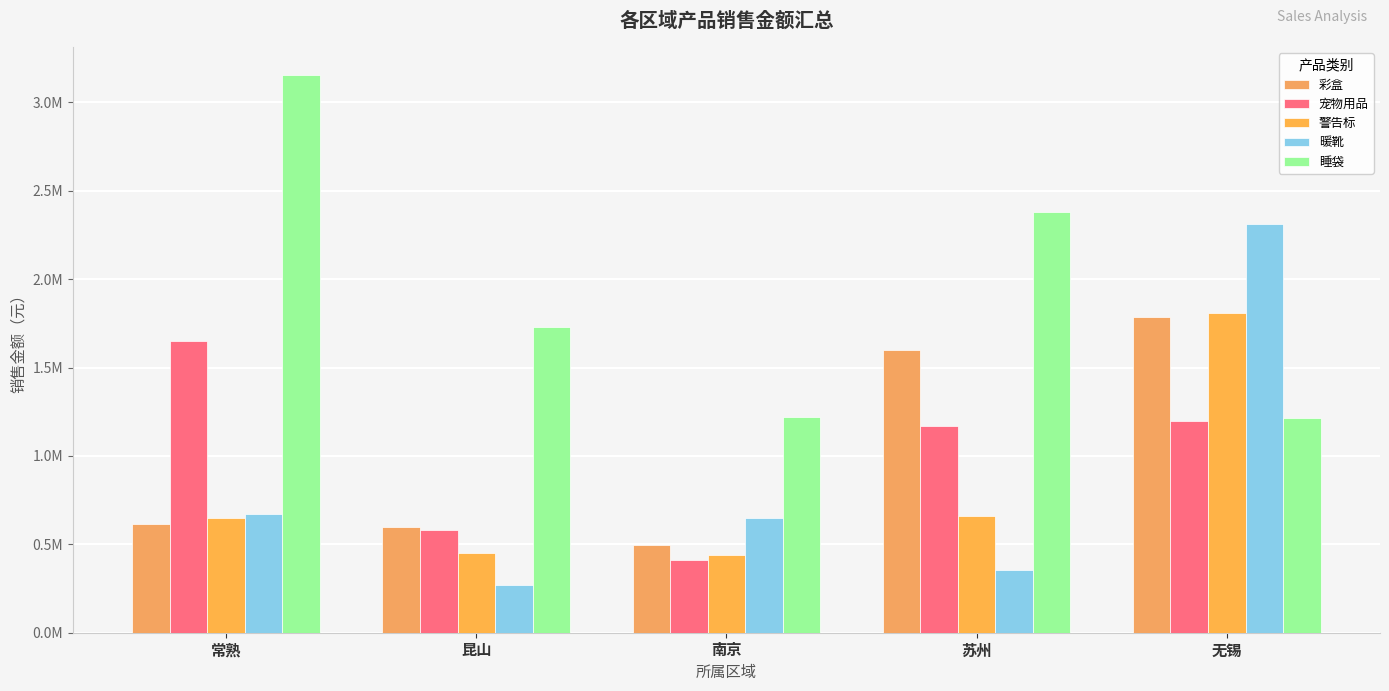

Are the bars horizontal?

No